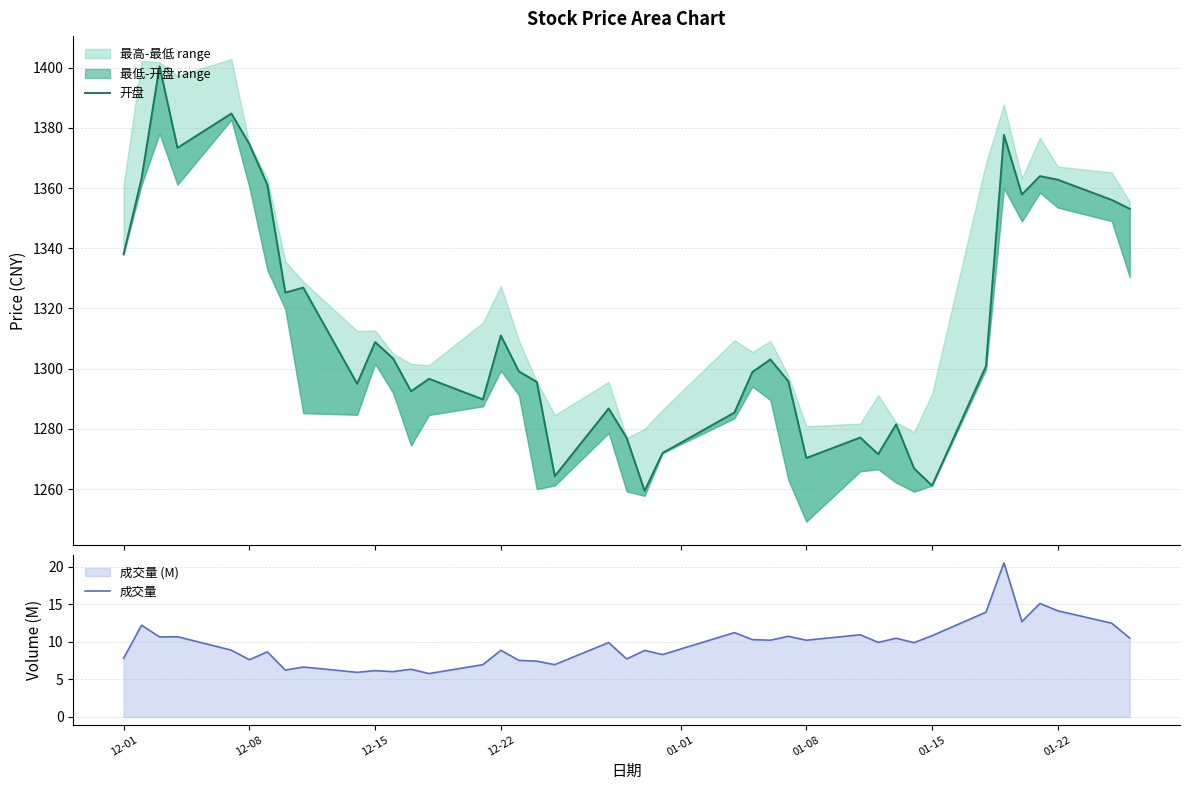

The 成交量 series shows 3.7 at 12-15. True or false?

False